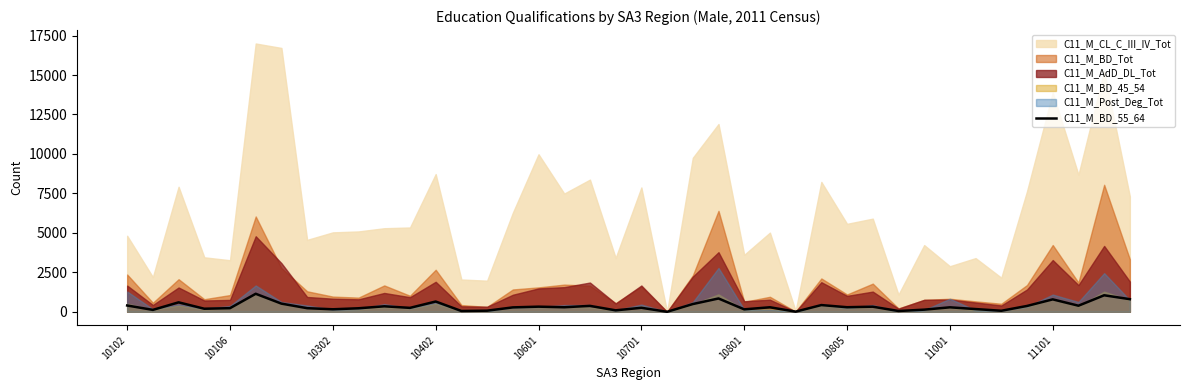

True or false: C11_M_BD_55_64 has a value of 155 at 10801.

True